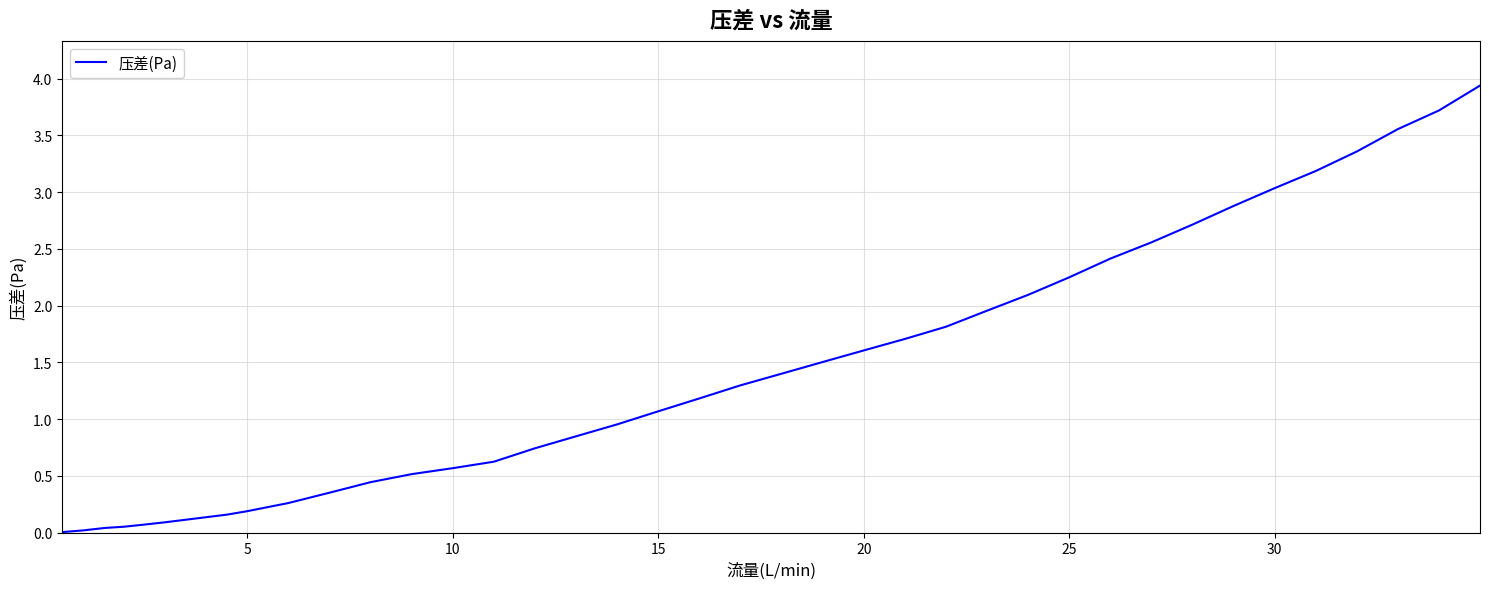

What is the difference between the maximum and minimum values?

3.9